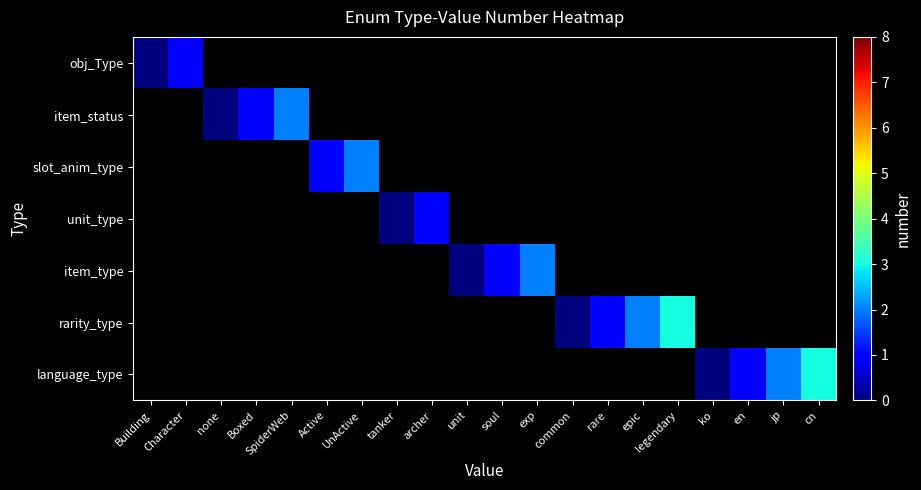

How many data points does each series have?

20